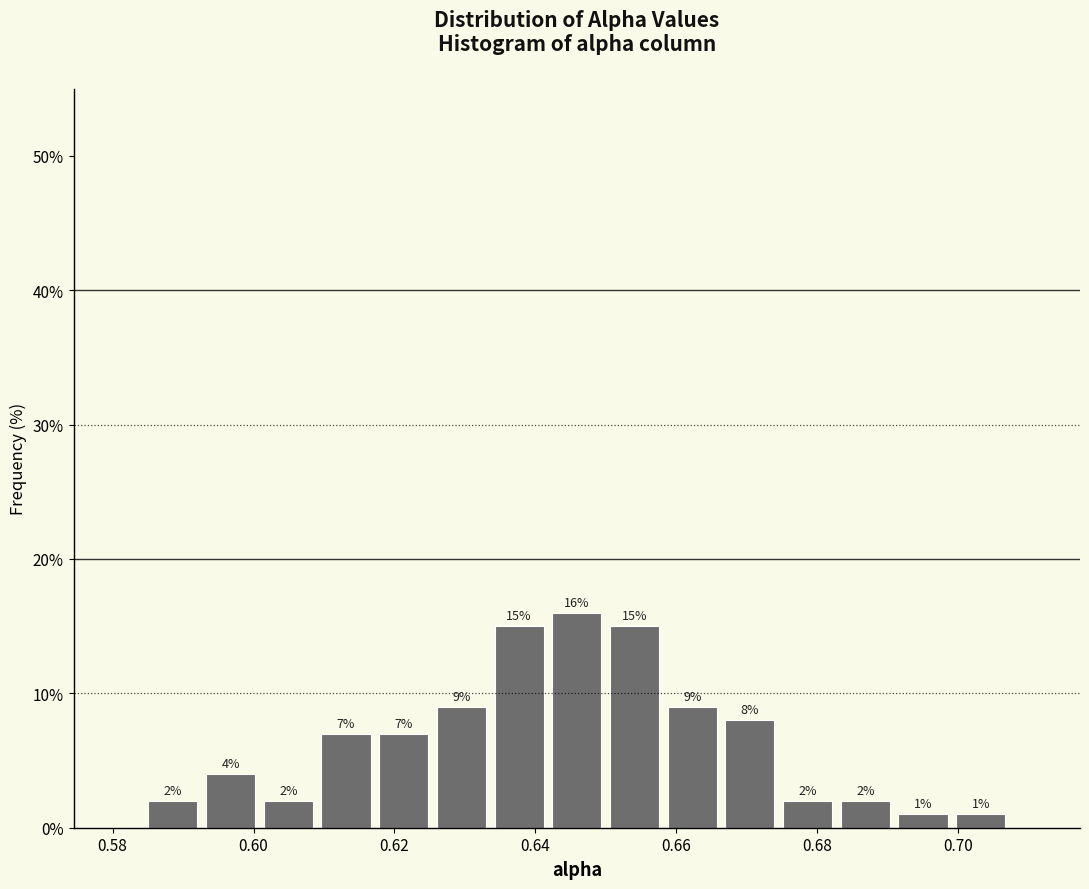

How tall is the bar that spans 0.584 to 0.592 on the x-axis? The bar edges are not printed on the chart, so give them approximately, as read against the axis.

2